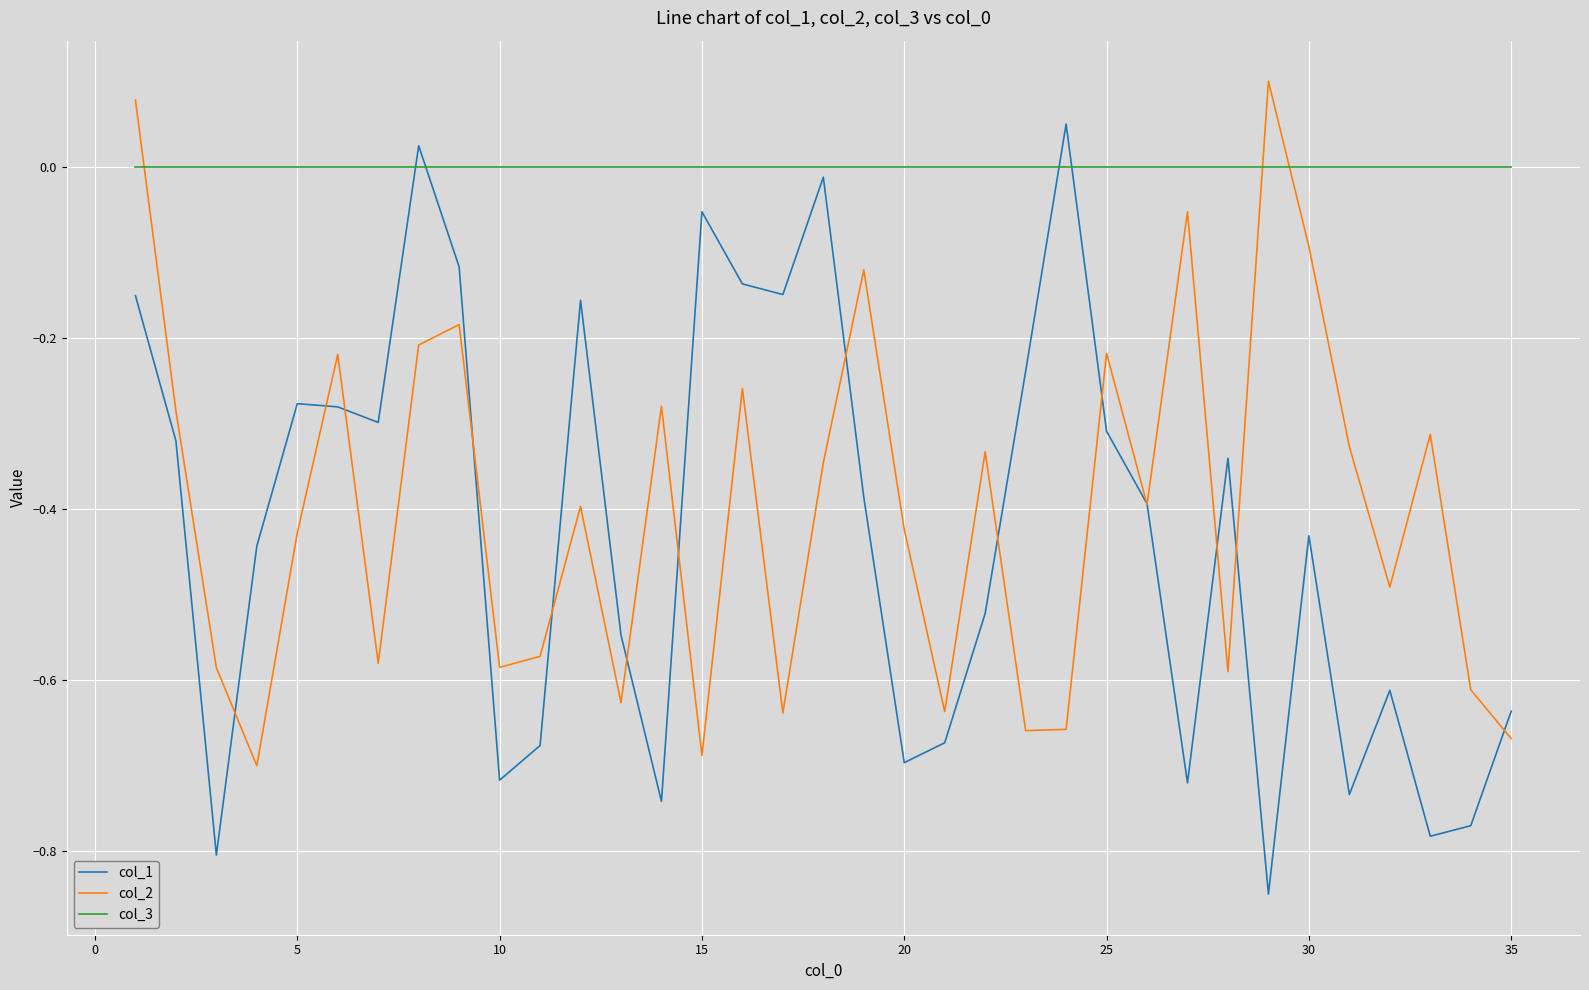

Which series has the largest total across all categories?

col_3